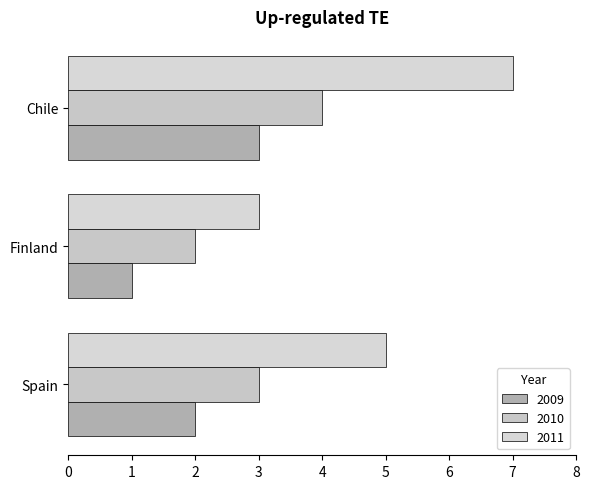

Which series has the largest range (max minus min)?

2011